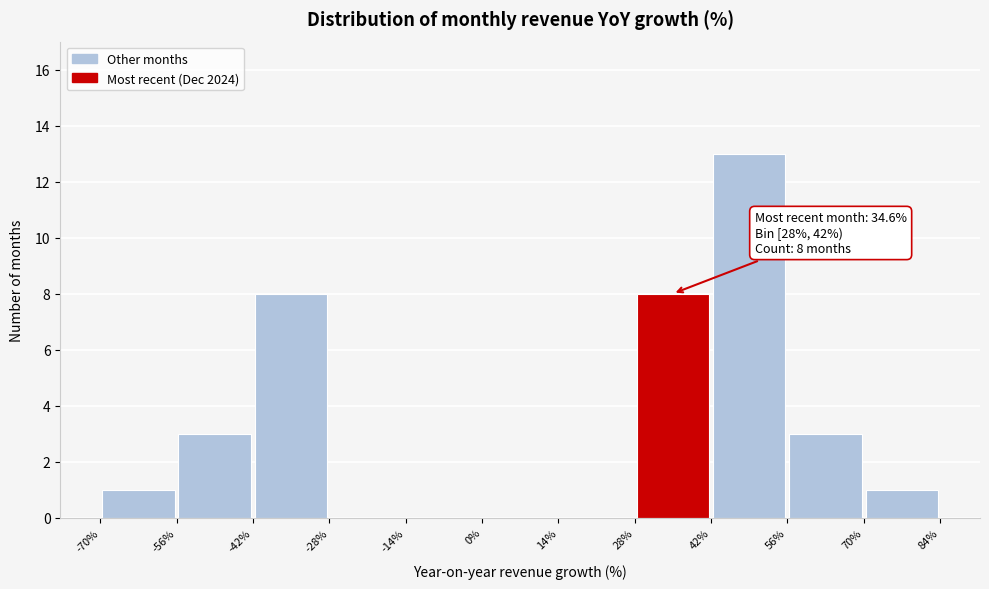

Over which range of the x-axis is the bar tallest?

42% to 56%